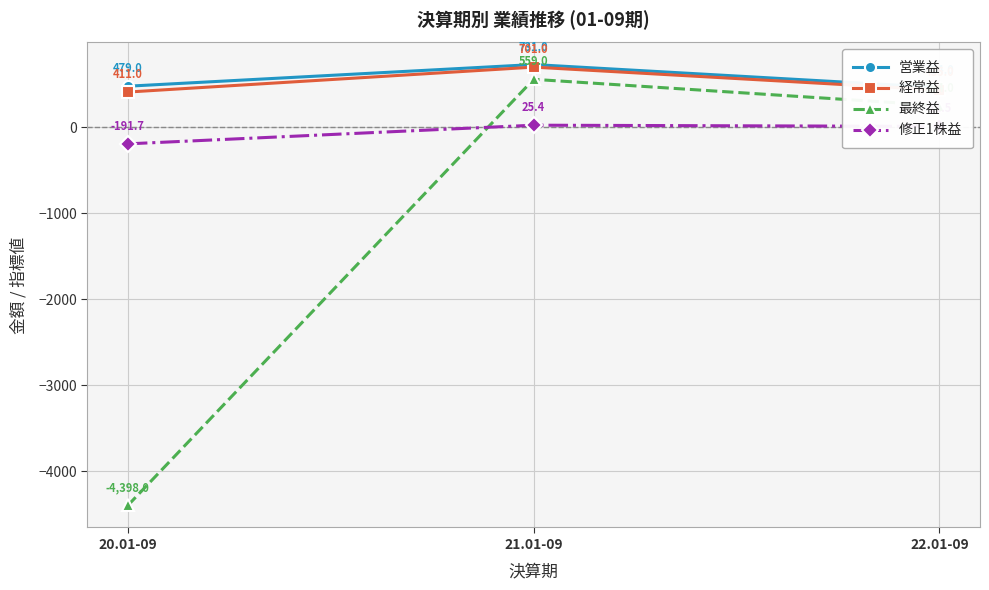

What position from the right is 22.01-09?

1